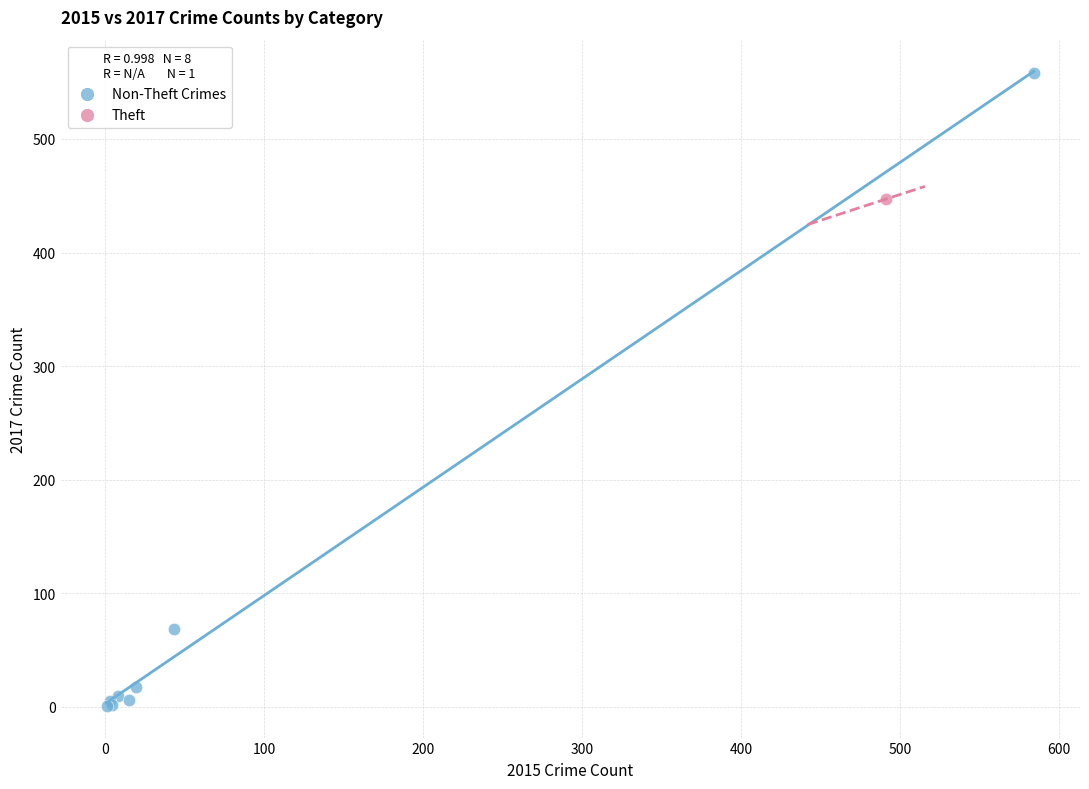

What are all the series names shown in the legend?

Non-Theft Crimes, Theft